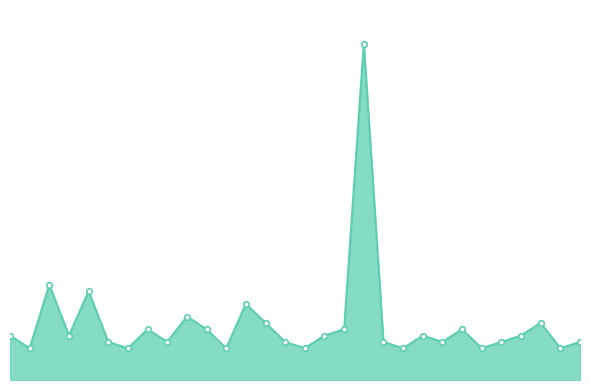

Does the chart have visible grid lines?

No